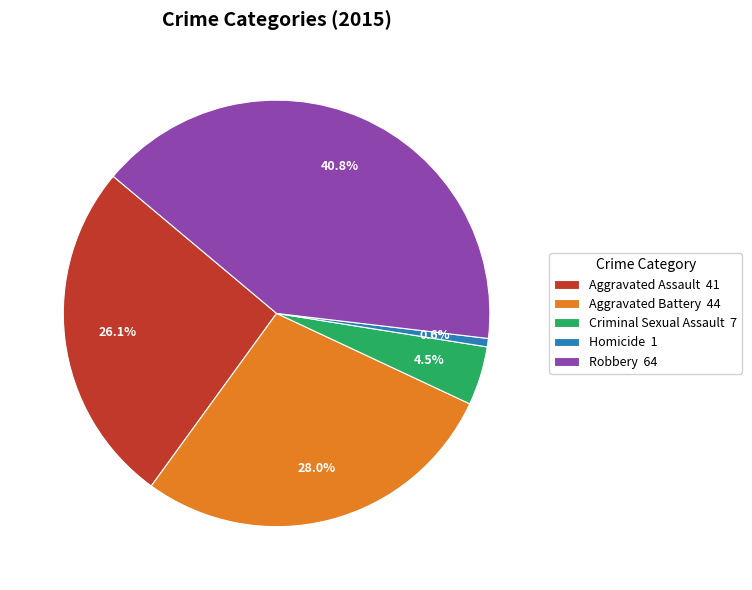

What is the largest slice in the pie chart?

Robbery